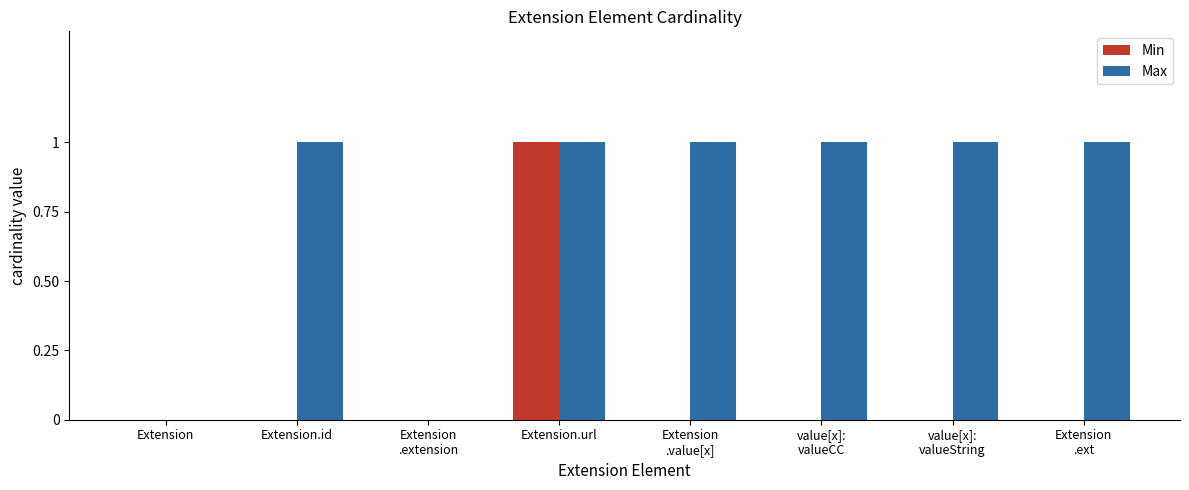

Which series has the largest total across all categories?

Max